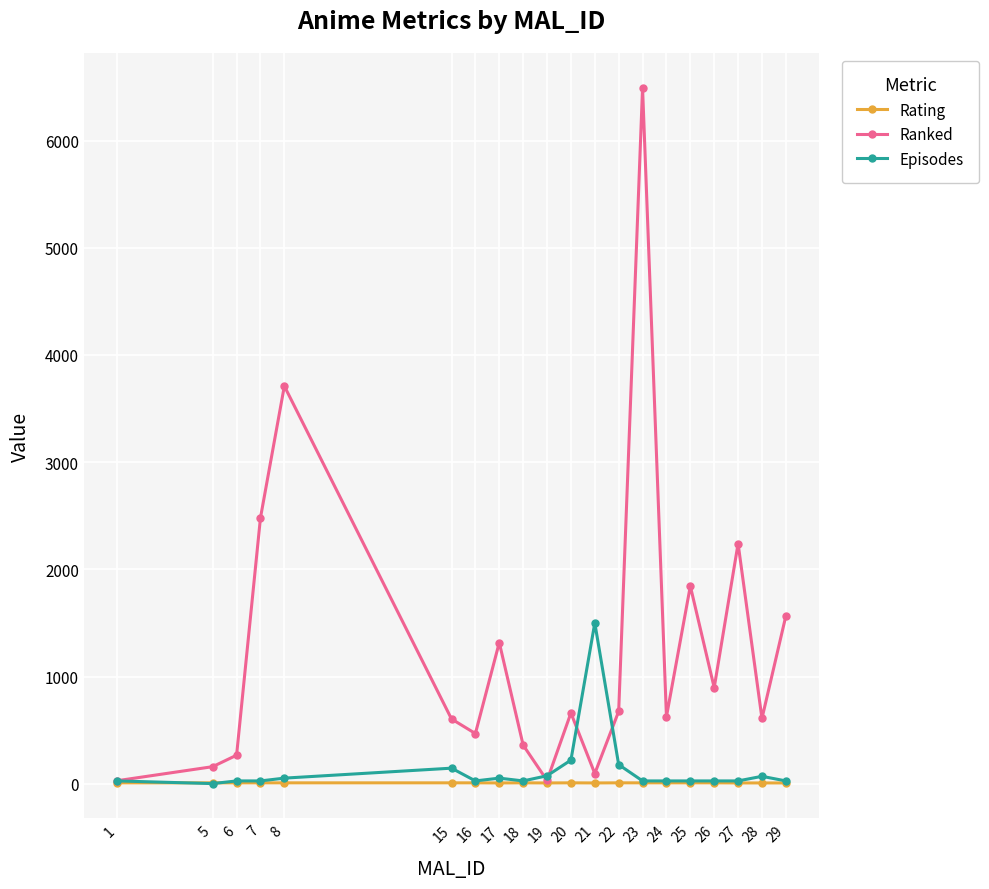

How many interior local valleys does the Ranked series have?

6